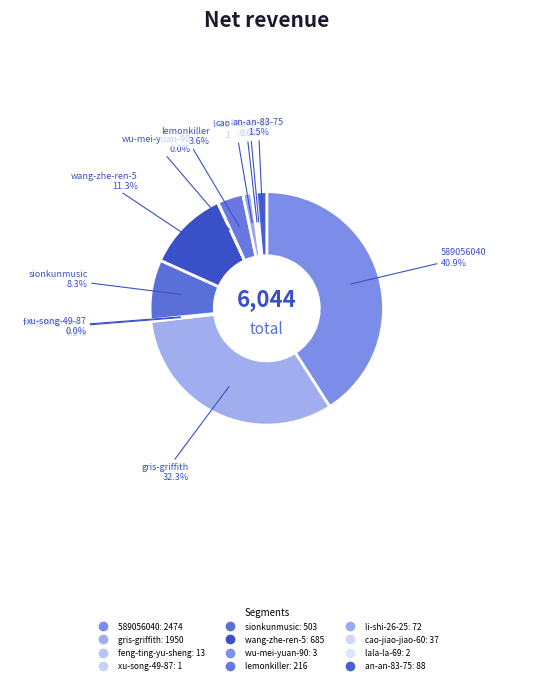

The gris-griffith slice represents 32% of the pie. True or false?

True